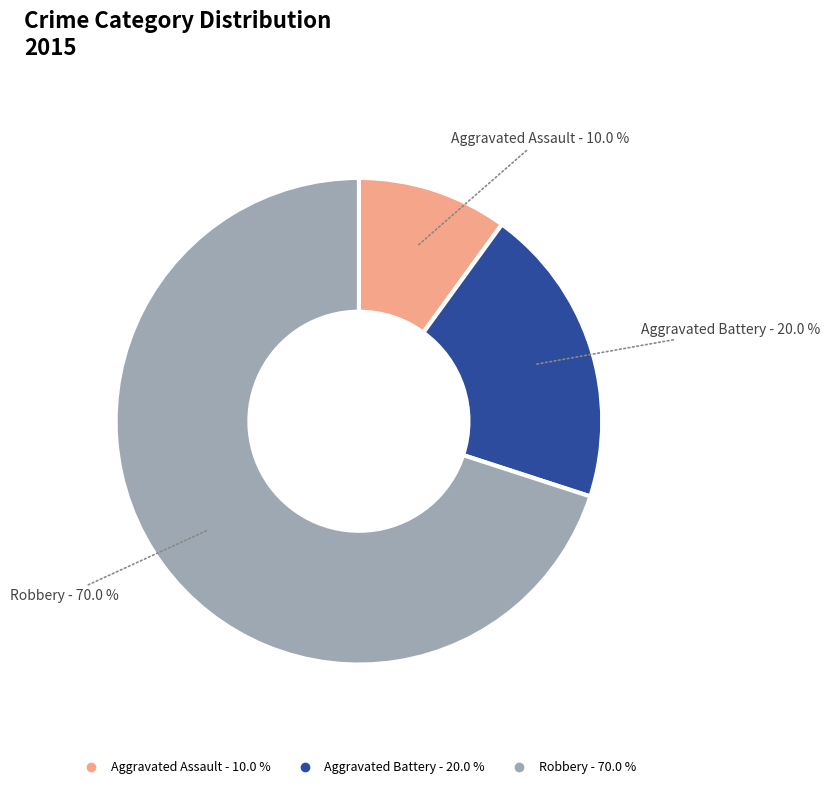

How many segments does this pie chart have?

3